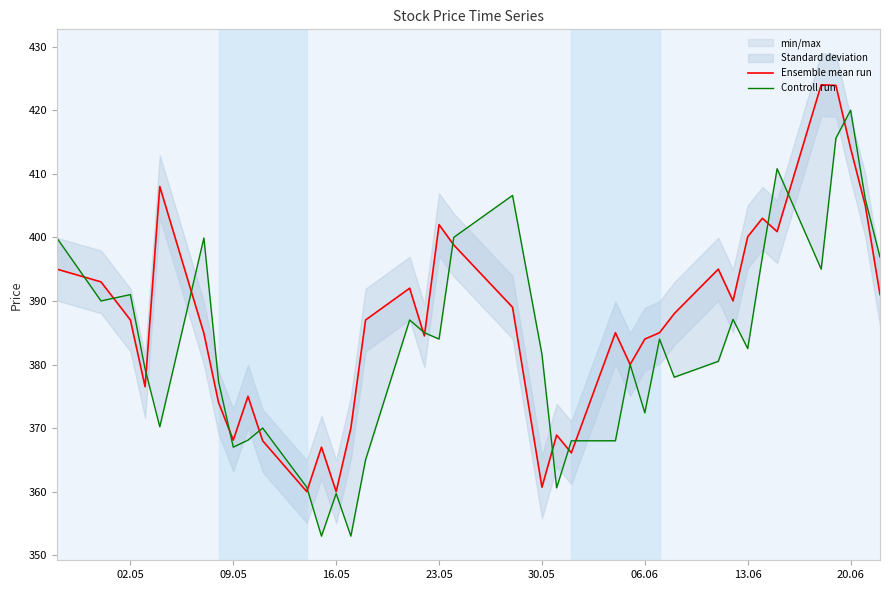

List the series in order of their peak value, highest first.

Ensemble mean run, Controll run